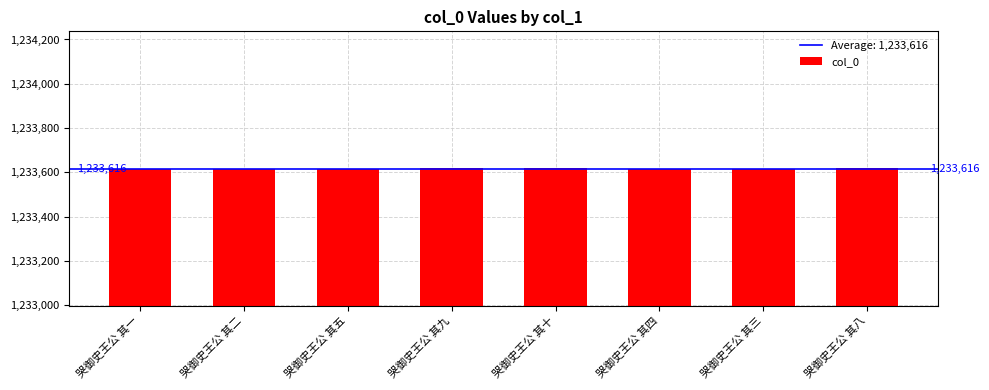

What is the ratio of the value at 哭御史王公 其五 to the value at 哭御史王公 其十?

1.0